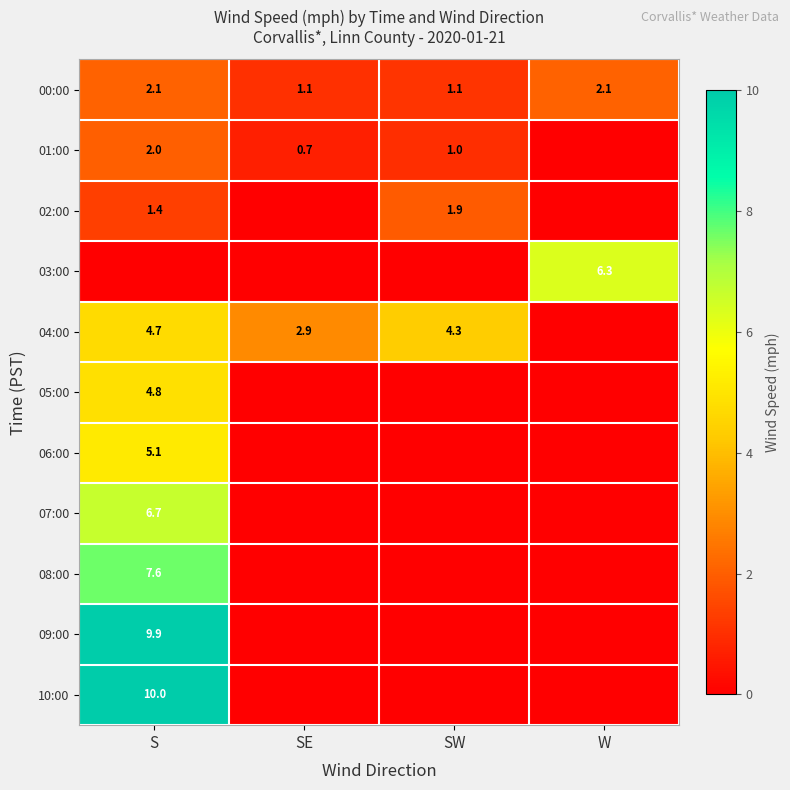

How many values in the 00:00 series exceed 2?

2